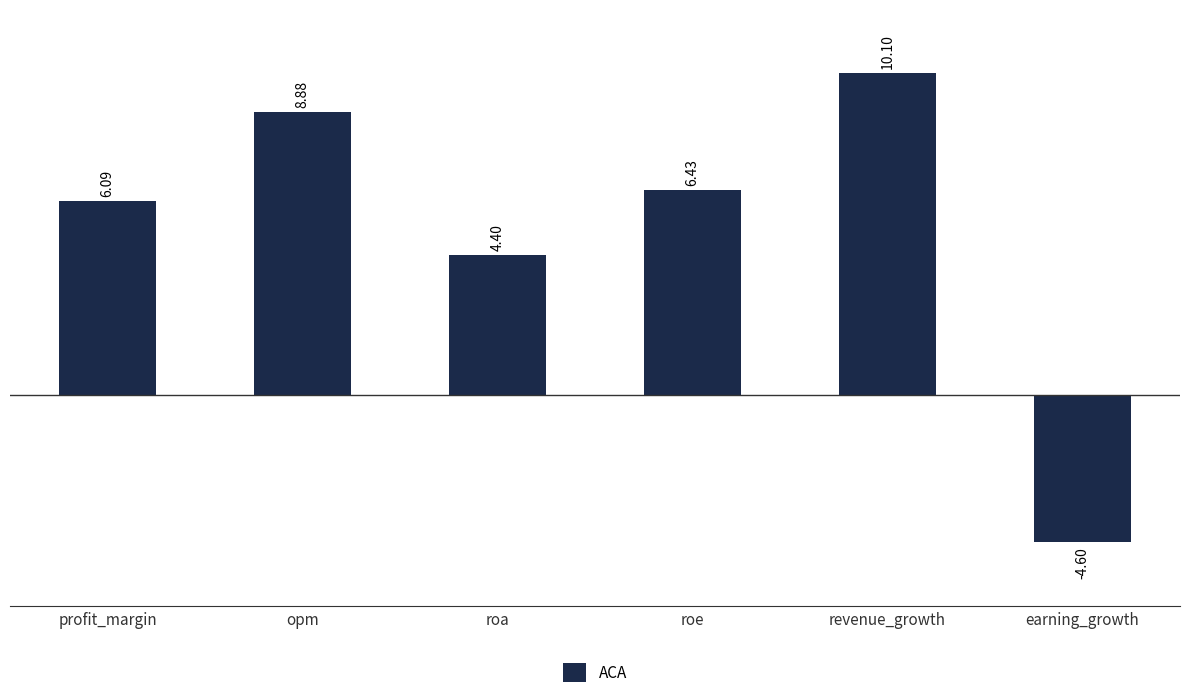

Which category has the lowest value across all series?

earning_growth